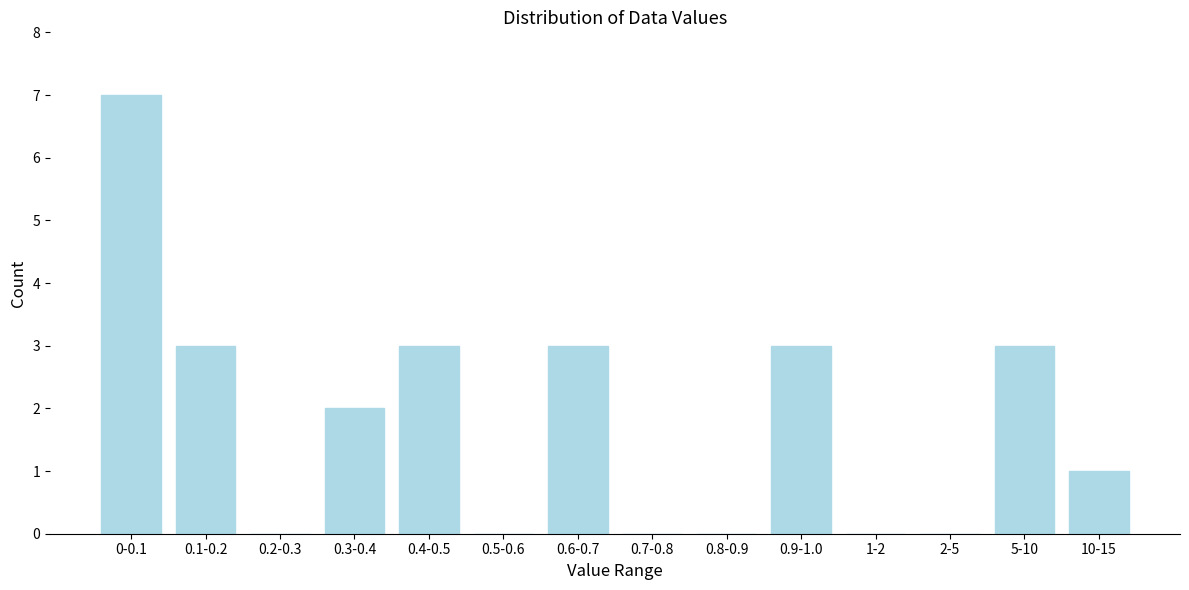

Reading left to right, transcribe all the data shown in this chart.

0-0.1=7	0.1-0.2=3	0.2-0.3=0	0.3-0.4=2	0.4-0.5=3	0.5-0.6=0	0.6-0.7=3	0.7-0.8=0	0.8-0.9=0	0.9-1.0=3	1-2=0	2-5=0	5-10=3	10-15=1